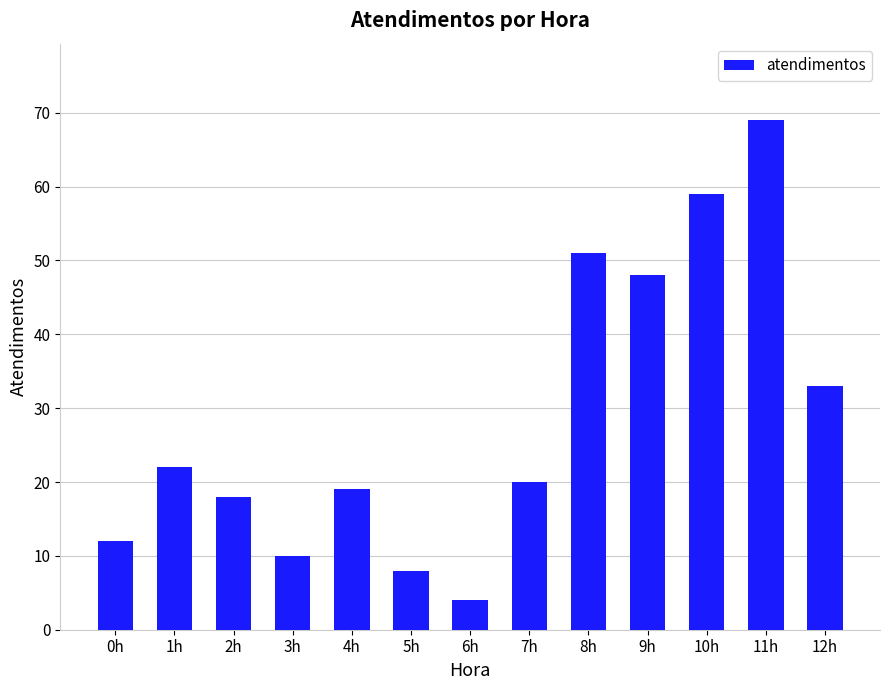

What is the difference between the second highest and minimum values?

55